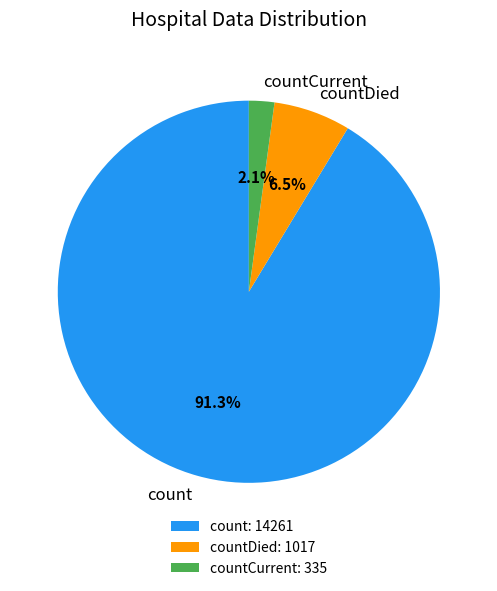

What is the largest slice in the pie chart?

count